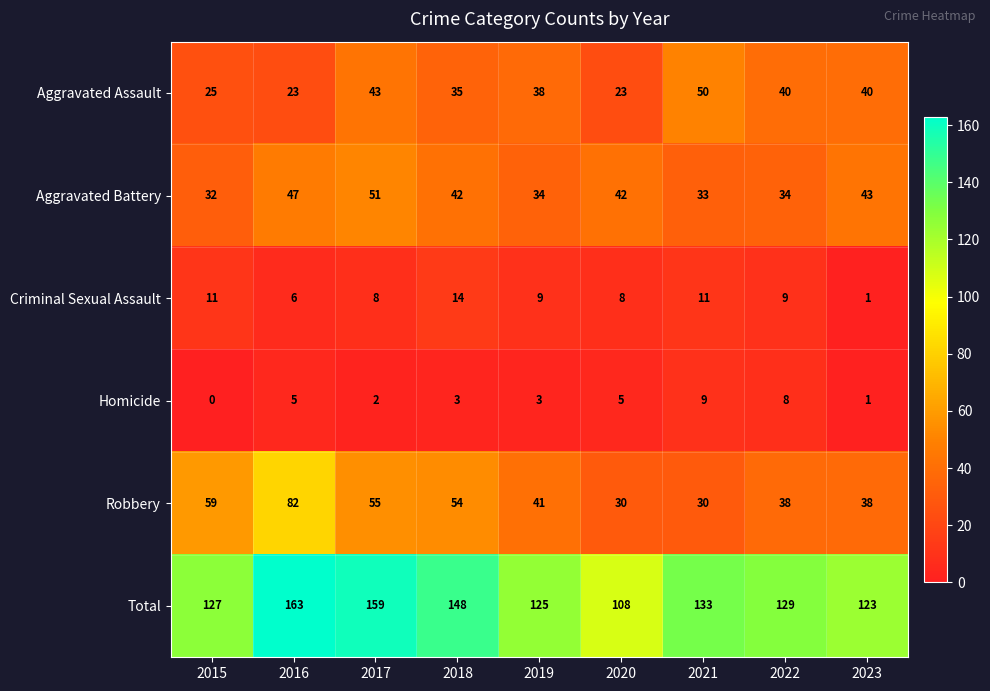

At which label does Aggravated Assault reach its peak?

2021